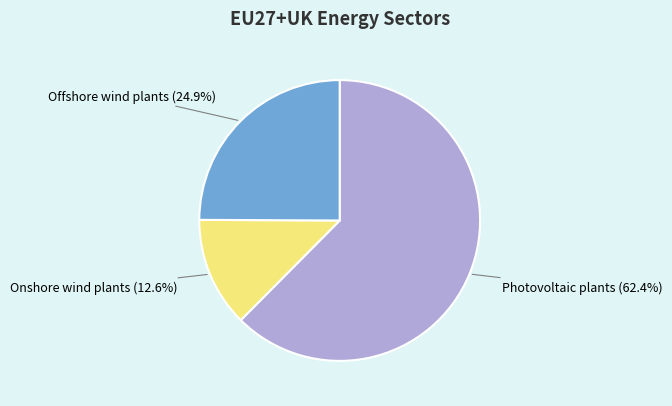

Do Photovoltaic plants and Onshore wind plants together represent more than half of the pie?

Yes